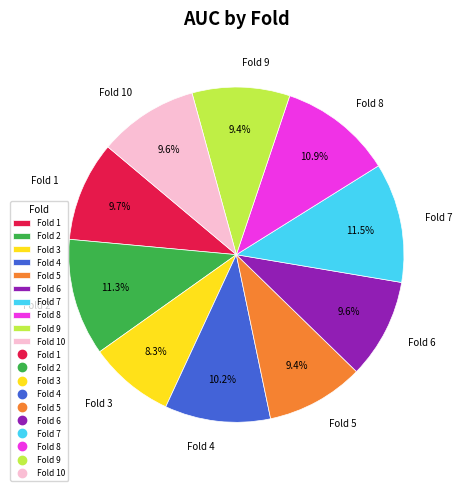

What is the total percentage of Fold 4 and Fold 9?

19.6%